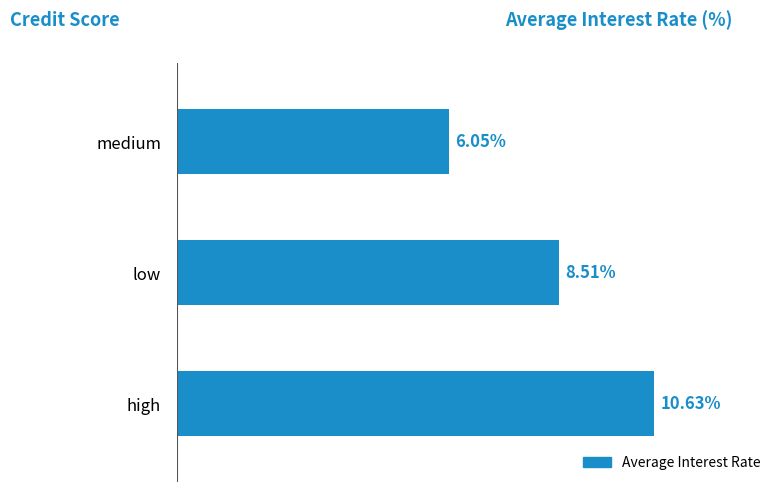

Rank the categories by value from highest to lowest.

high, low, medium